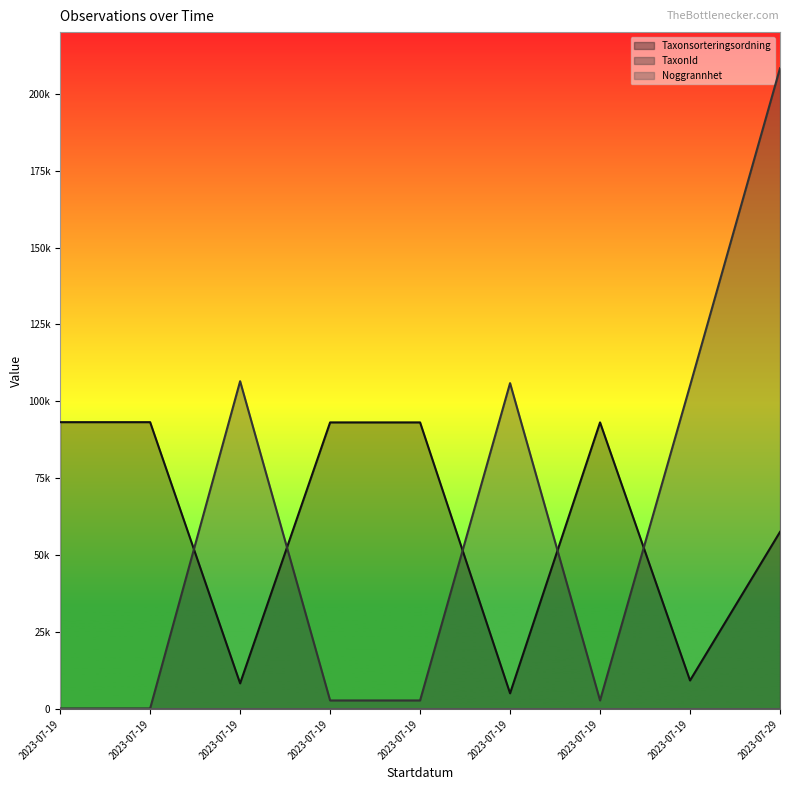

Does the chart display data point markers on the line(s)?

No